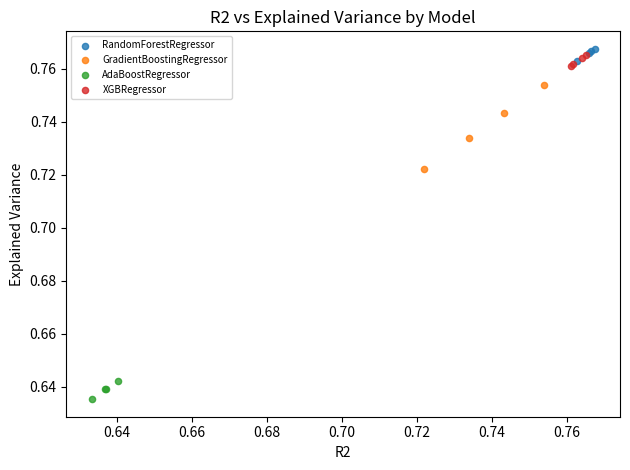

Which series reaches the minimum Y coordinate?

AdaBoostRegressor